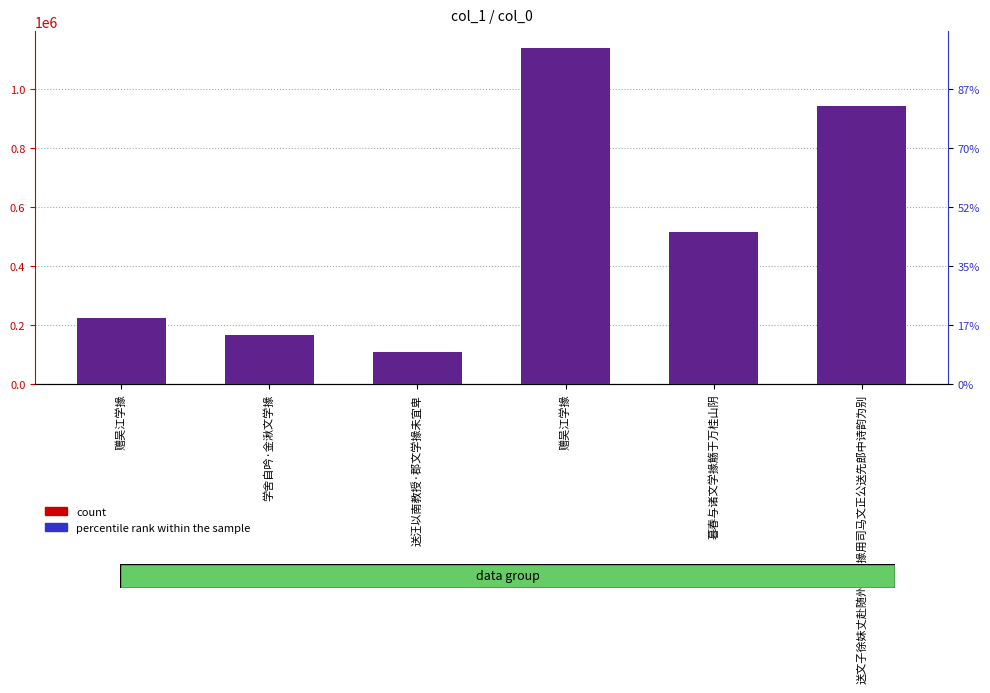

Rank the categories by percentile rank within the sample value from lowest to highest.

送汪以南教授·郡文学掾未宜卑, 学舍自吟·金湫文学掾, 赠吴江学掾, 暮春与诸文学掾觞于万桂山阴, 送文子徐妹丈赴随州太学掾用司马文正公送先郎中诗韵为别, 赠吴江学掾